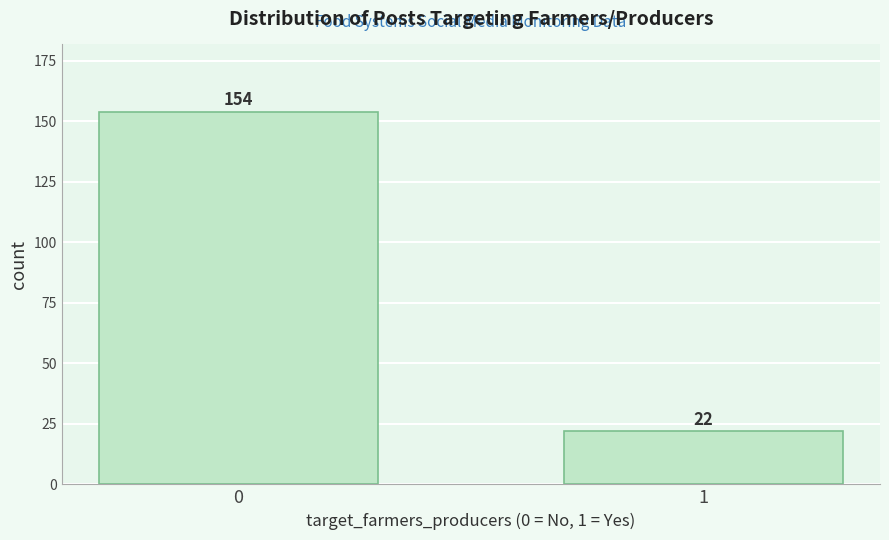

Reading left to right, extract all data points from this chart.

0=154	1=22